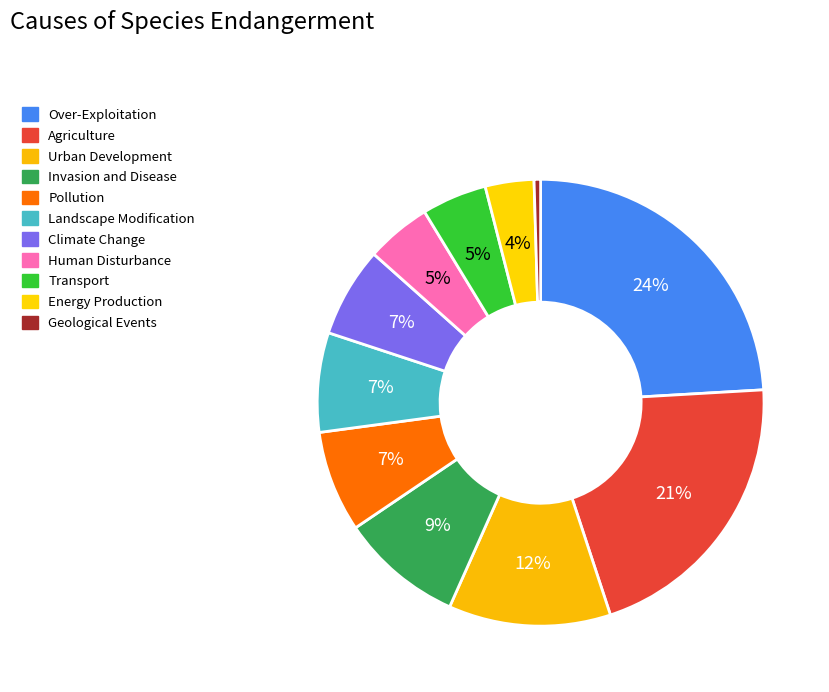

Is it true that Landscape Modification is 20% of the pie?

False